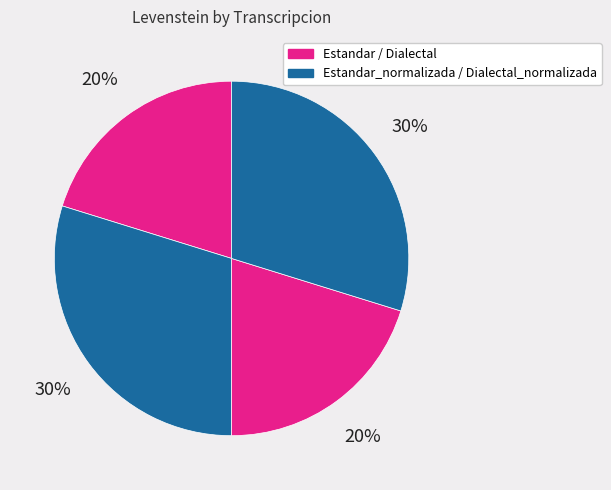

Count the number of slices in the pie.

4